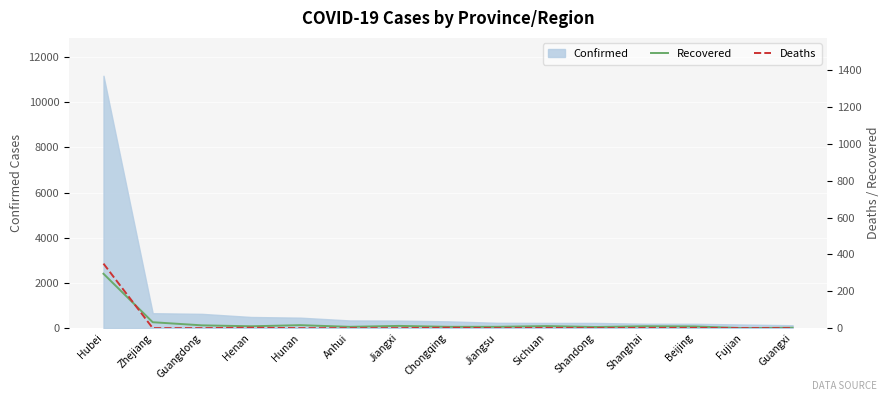

At which category does Deaths reach its first local valley?

Jiangsu